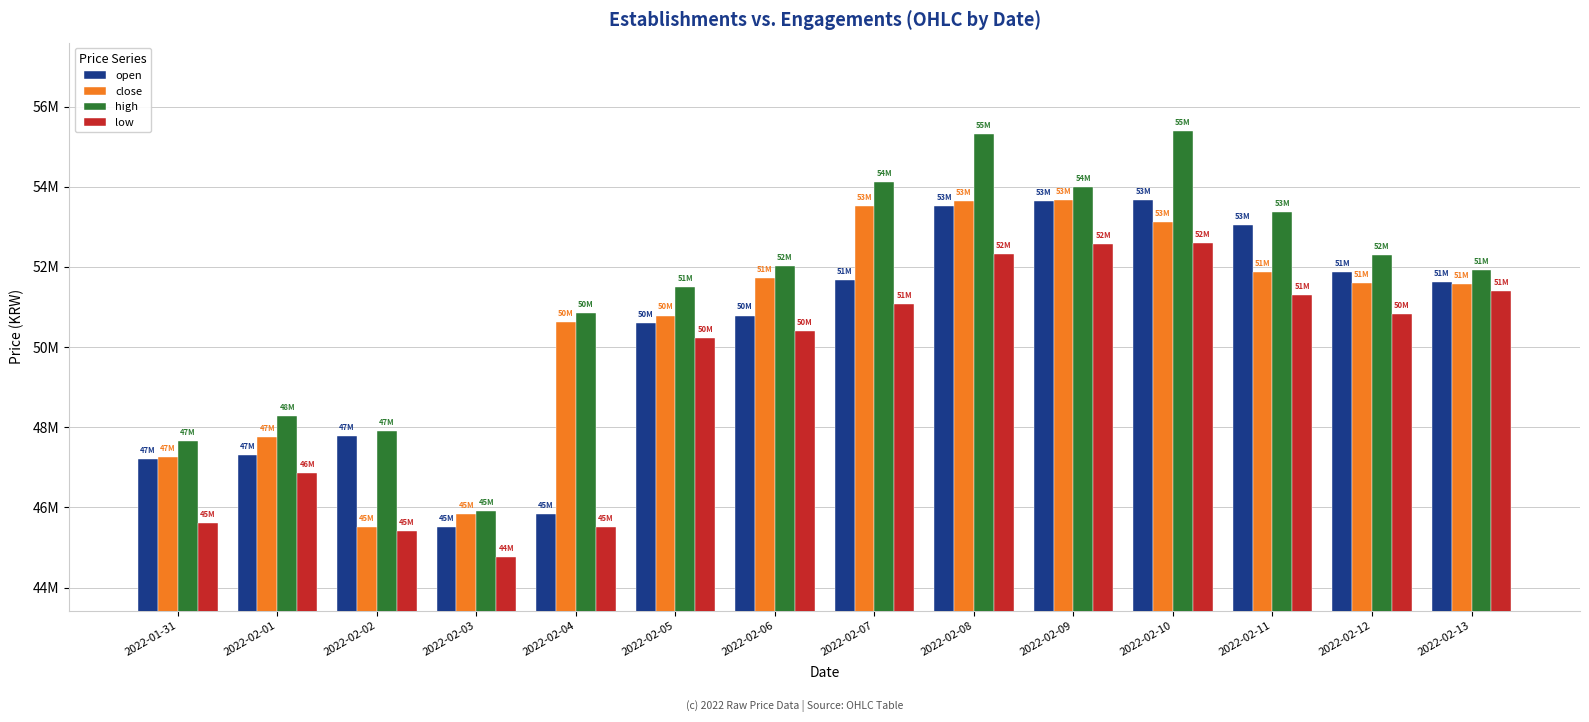

Which series has the largest total across all categories?

high